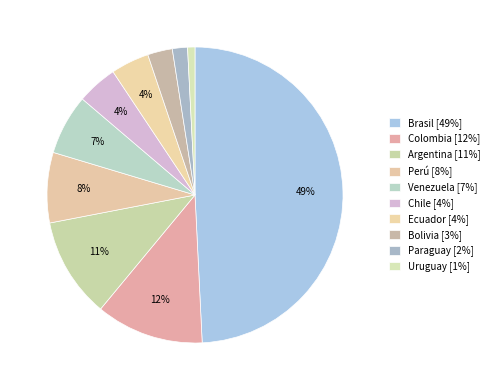

Does Bolivia represent more than half of the total?

No